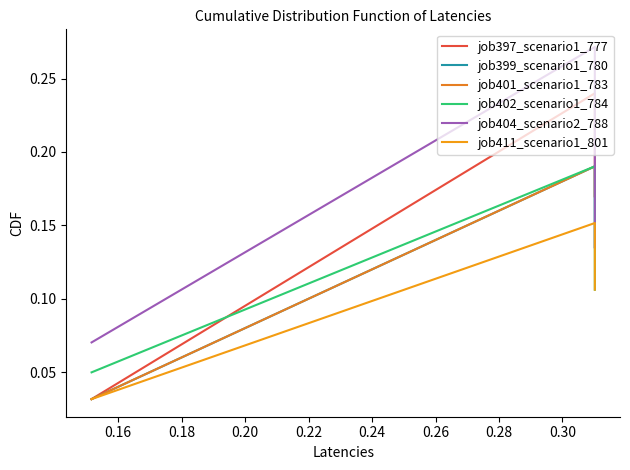

The value of job399_scenario1_780 at 0.14 is 0.1. True or false?

False